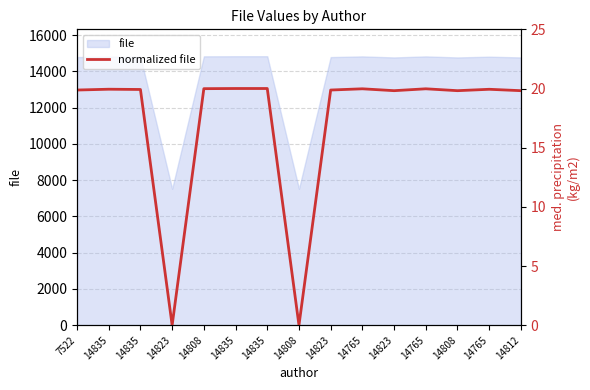

At which label is the value closest to 10?

14823